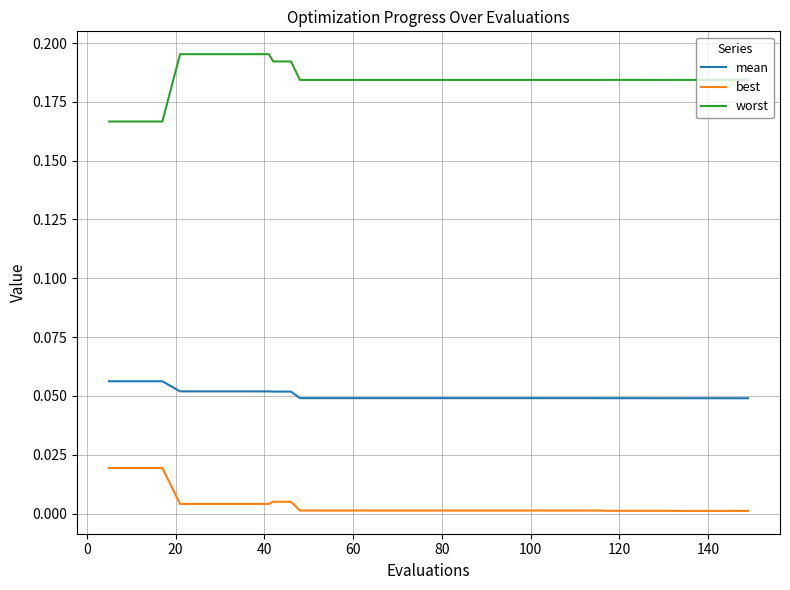

True or false: best and mean cross at least once.

False